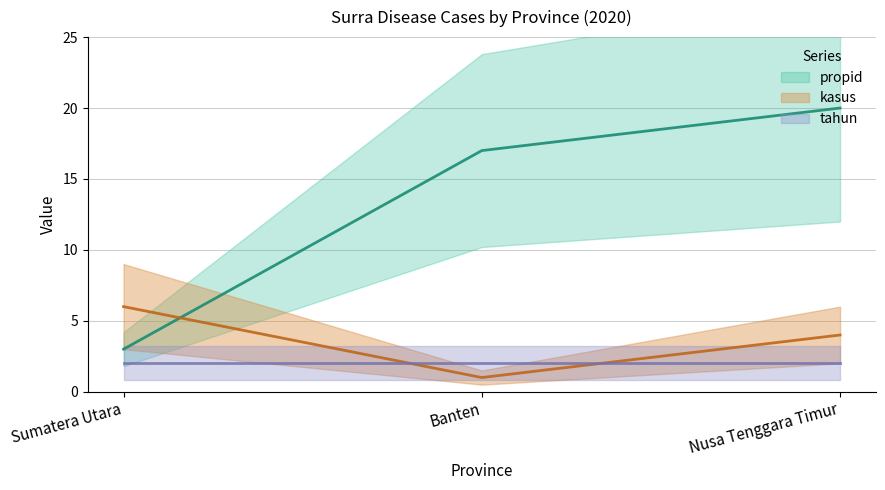

Where is propid nearest to the value 11?

Banten